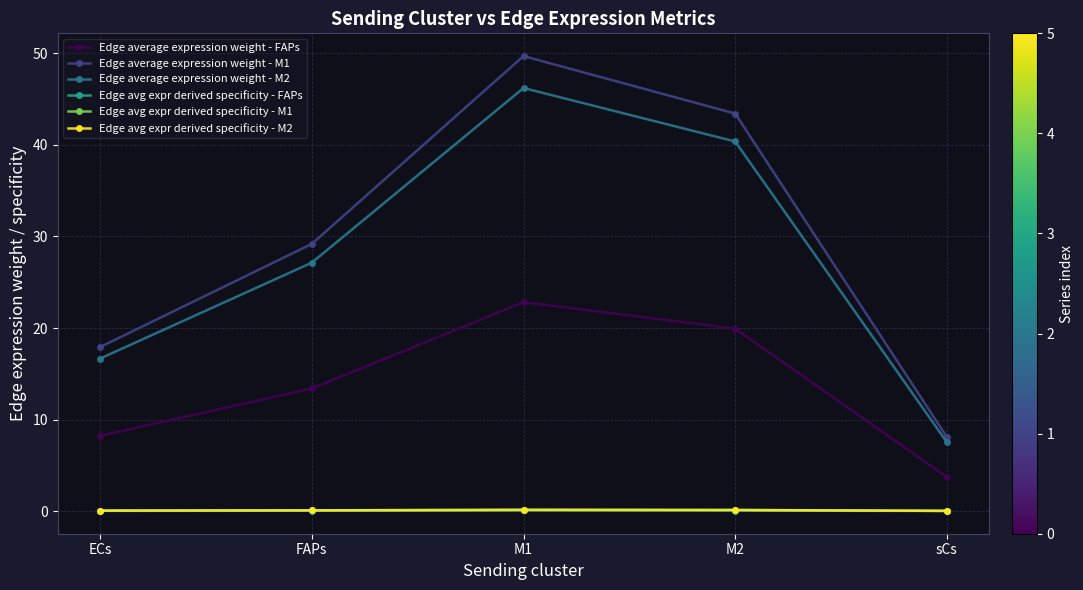

True or false: Edge average expression weight - M1 and Edge avg expr derived specificity - FAPs intersect in this chart.

False